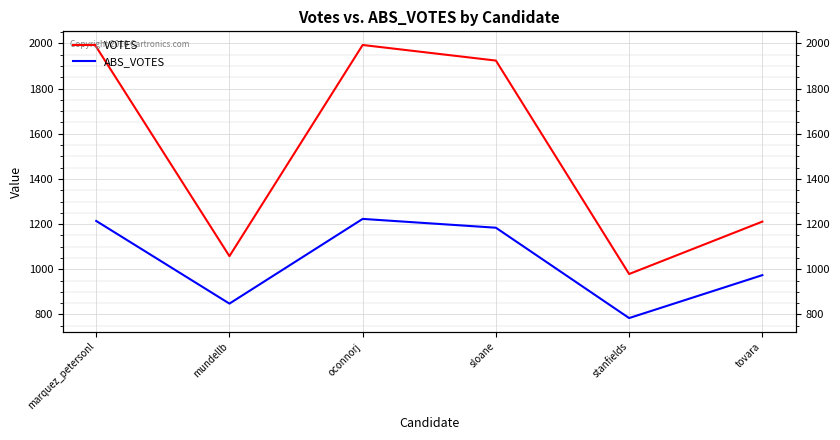

What are all the series names shown in the legend?

VOTES, ABS_VOTES